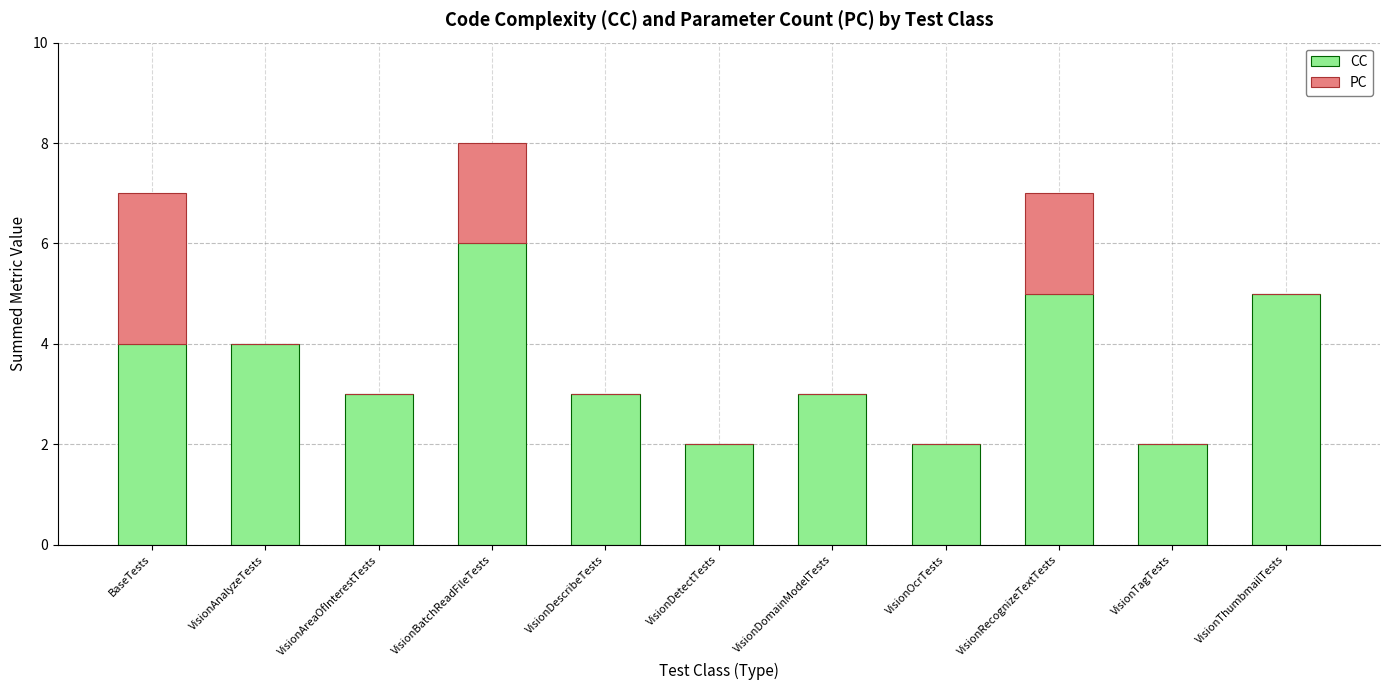

True or false: CC has a value of 5 at VisionThumbmailTests.

True